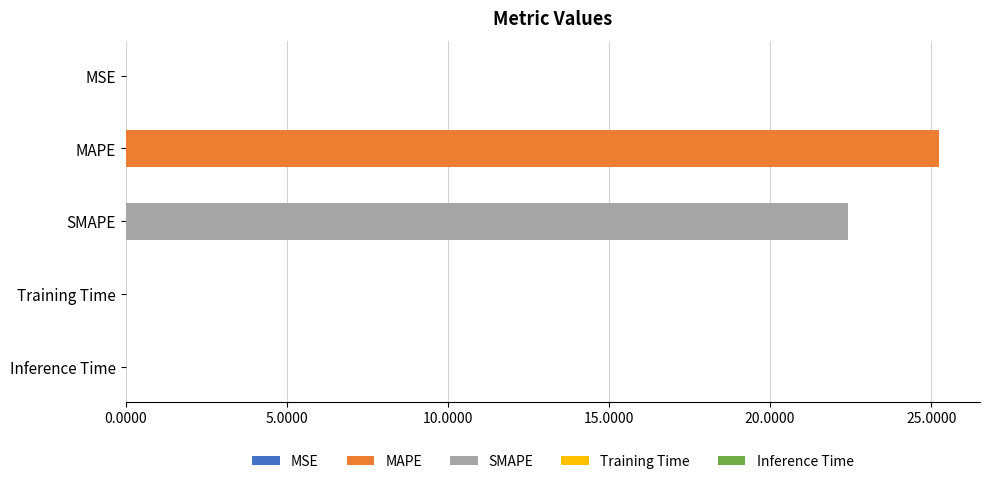

What is the label of the 5th bar from the left?

Inference Time